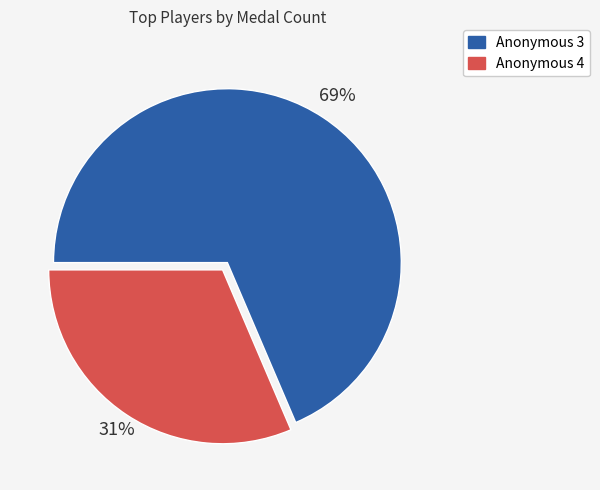

Which category has the biggest portion of the pie?

Anonymous 3